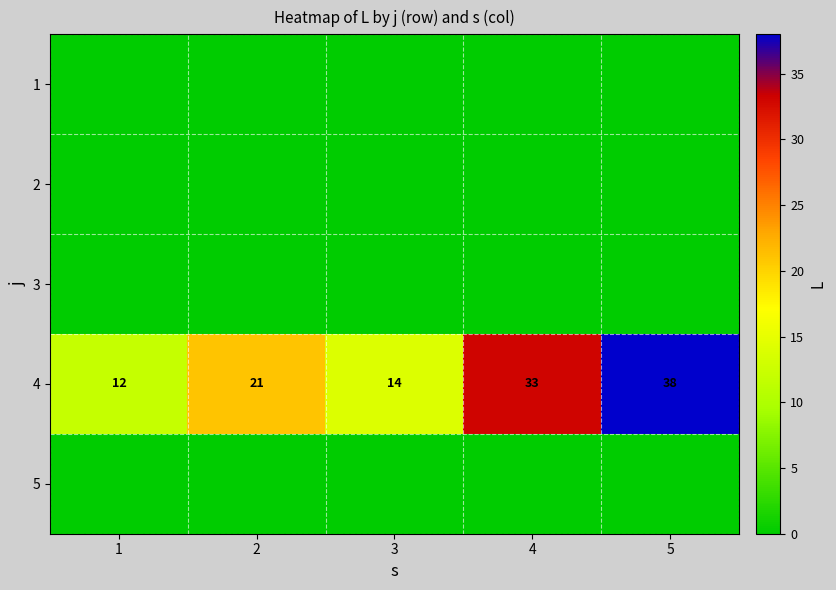

What is the difference between the highest and lowest values at 2?

21